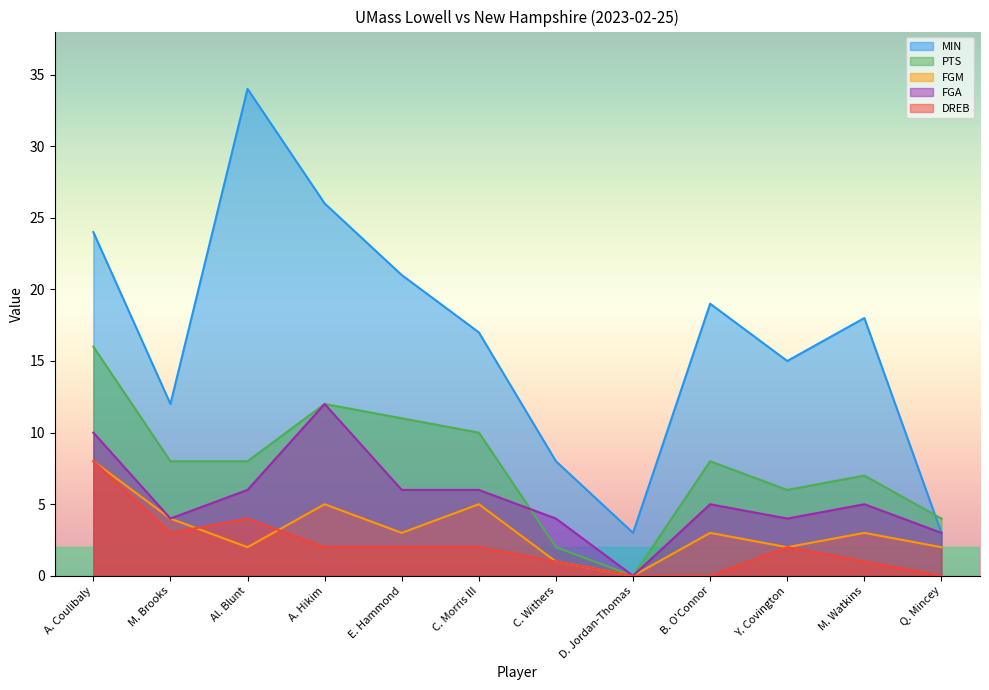

Which label corresponds to the smallest value in the chart?

D. Jordan-Thomas